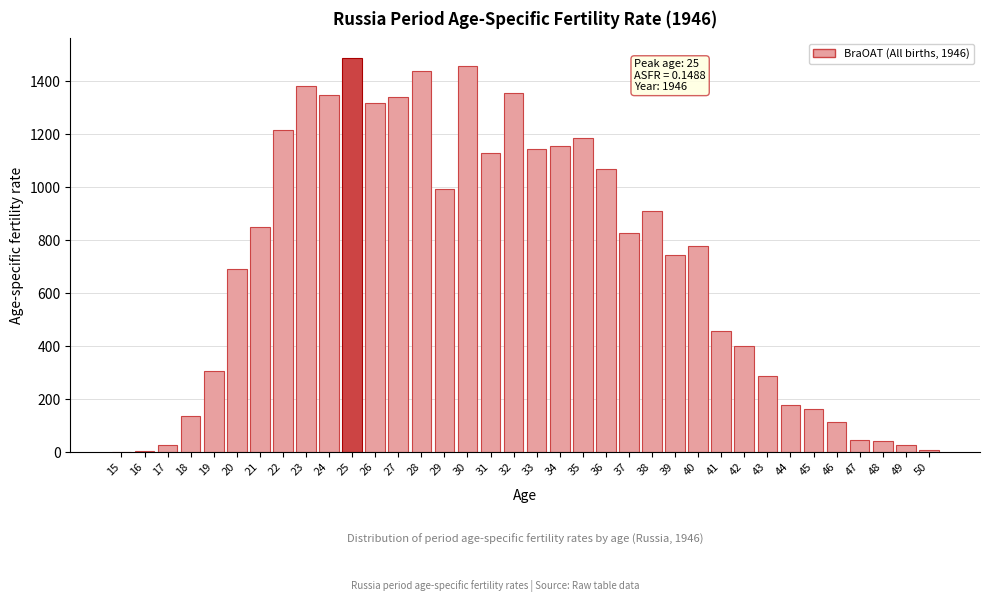

Approximately how many times larger is the value at 39 compared to 30?

0.5